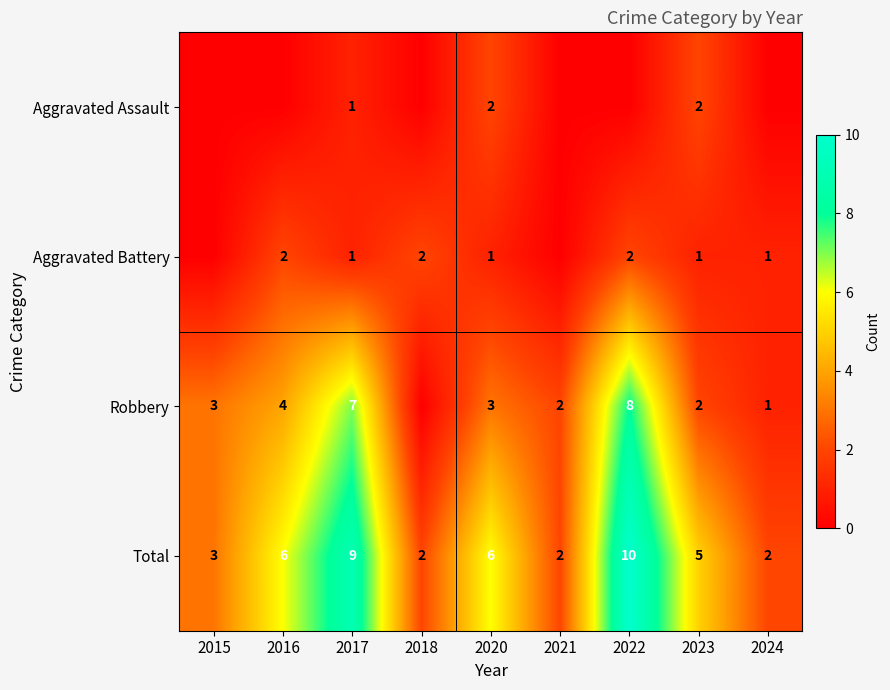

What is the difference between the maximum and second lowest values in the Total series?

8